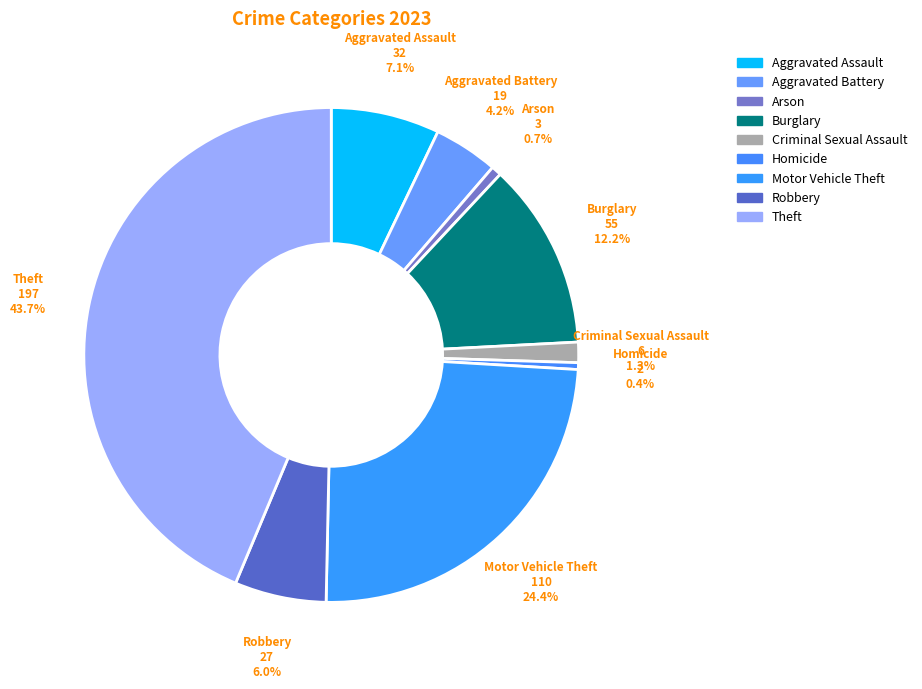

Is Burglary the majority of the pie?

No